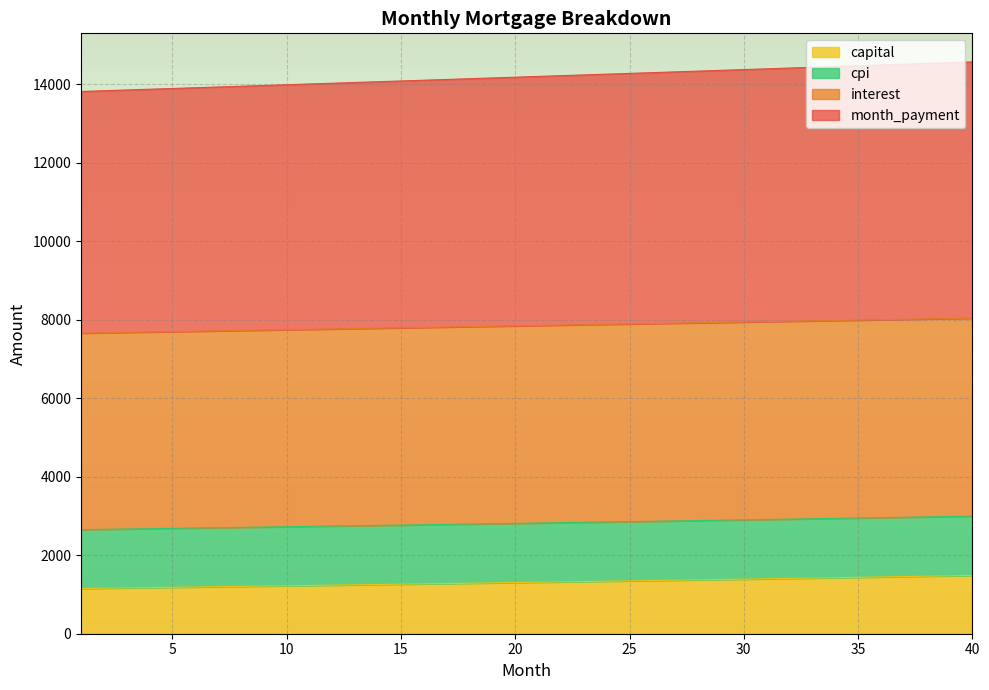

True or false: month_payment has more than 2 interior local peaks.

False